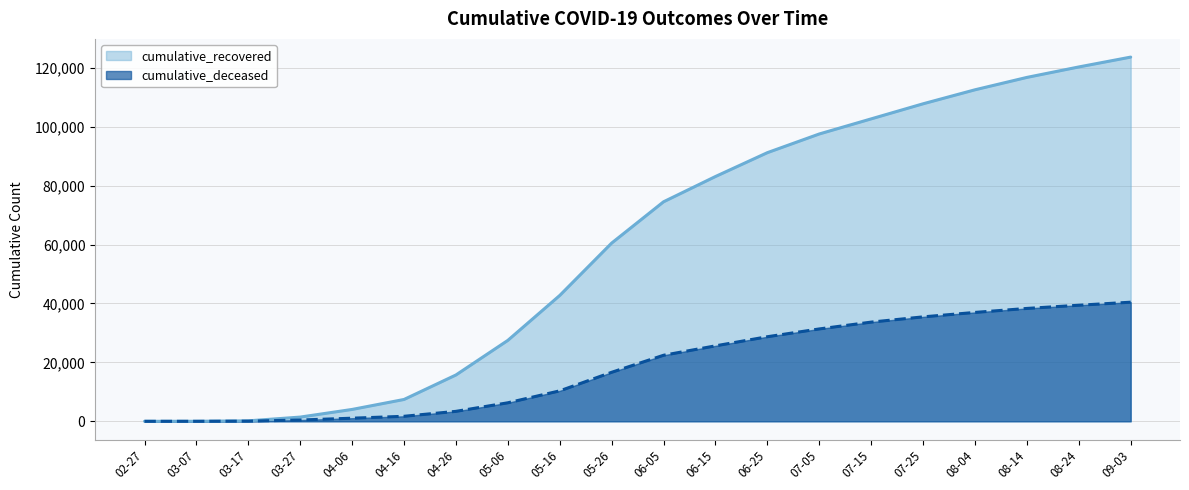

True or false: cumulative_deceased and cumulative_recovered cross at least once.

False